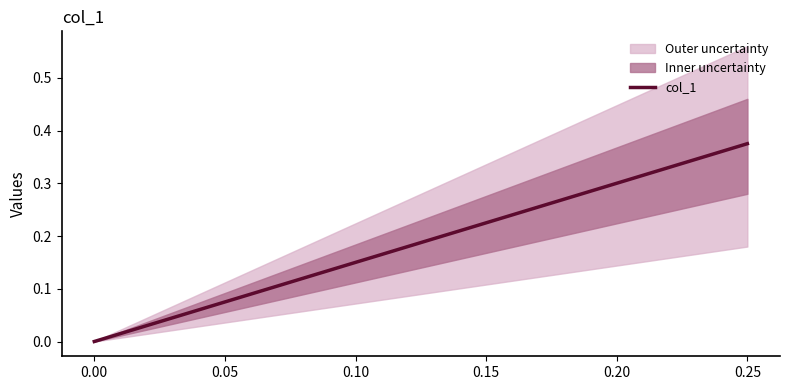

Does the chart display data point markers on the line(s)?

No